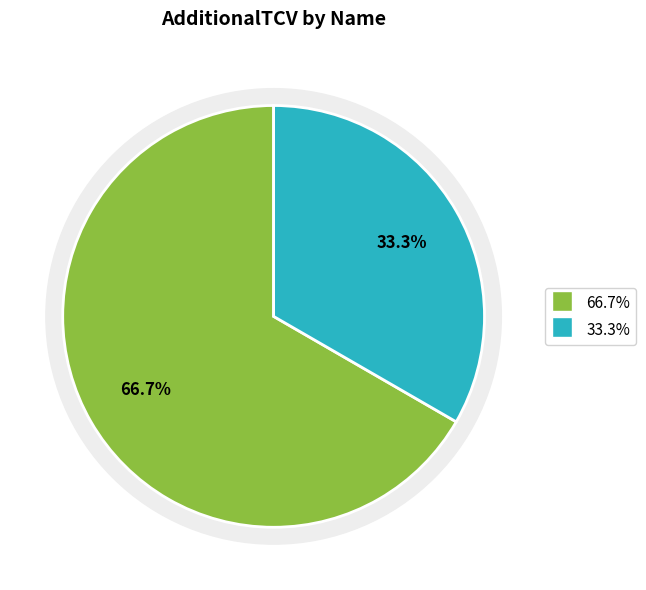

True or false: Optical Networks accounts for 33% of the total.

True